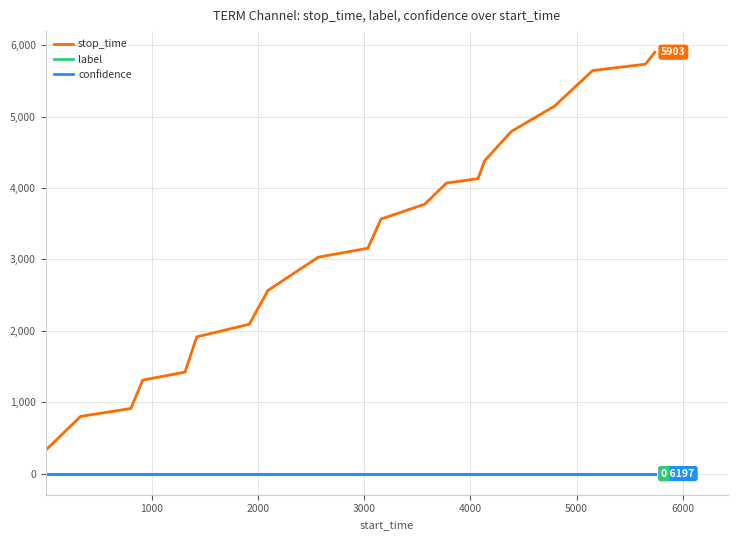

Which series has the widest spread of values?

stop_time